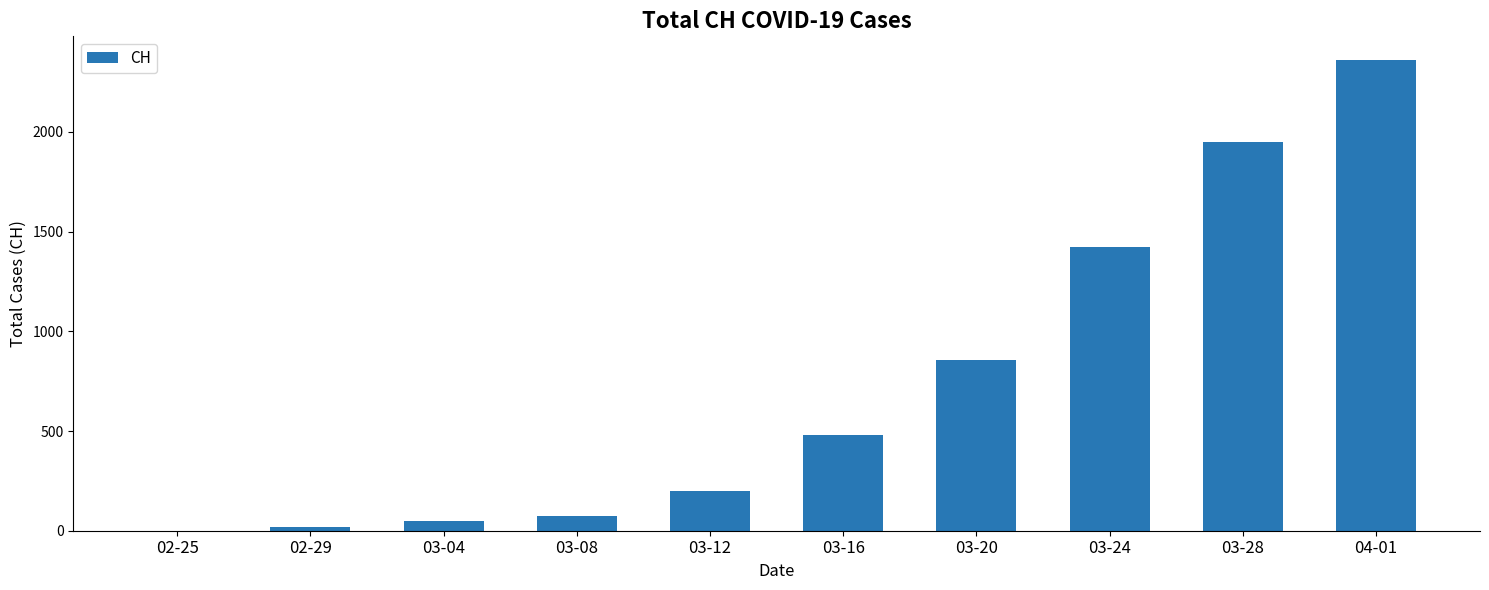

How many distinct data groups are displayed?

1